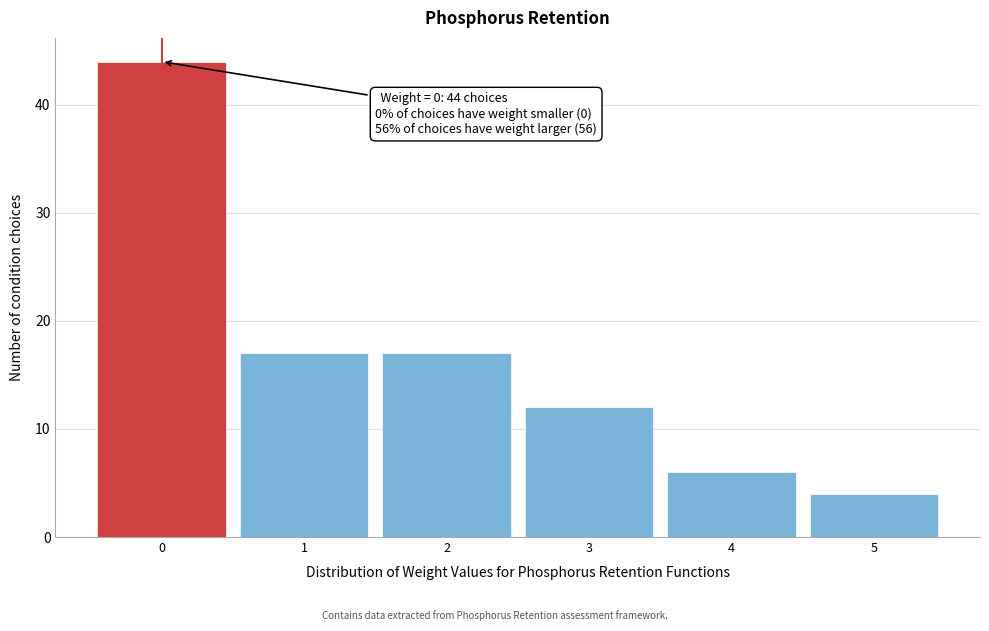

Over which range of the x-axis is the bar tallest?

-0.5 to 0.5